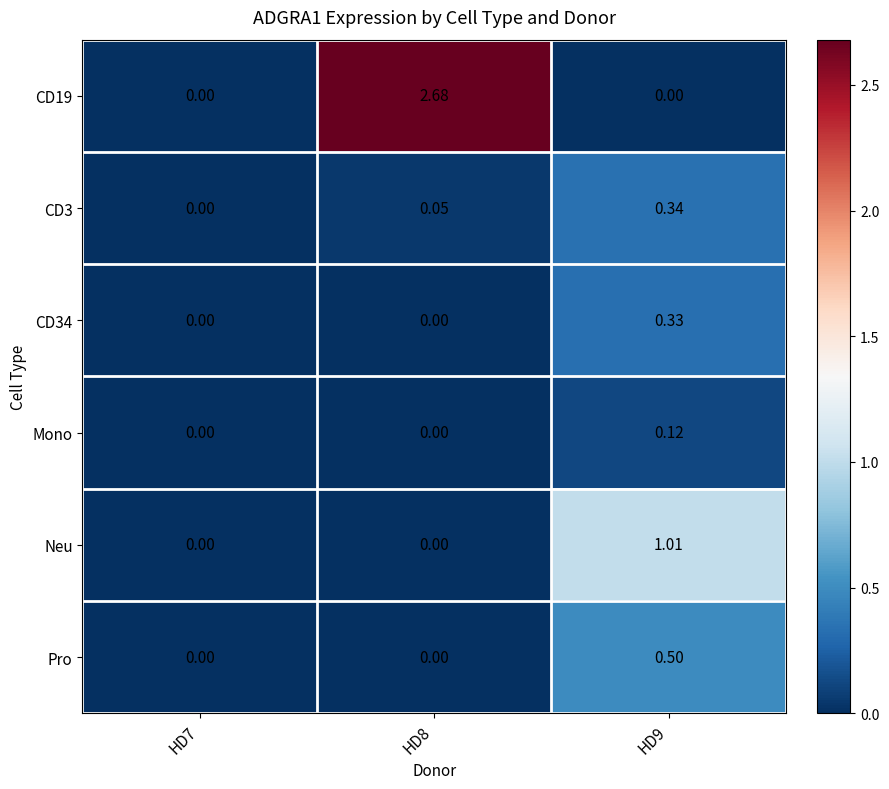

Rank the series by their maximum value, from highest to lowest.

CD19, Neu, Pro, CD3, CD34, Mono